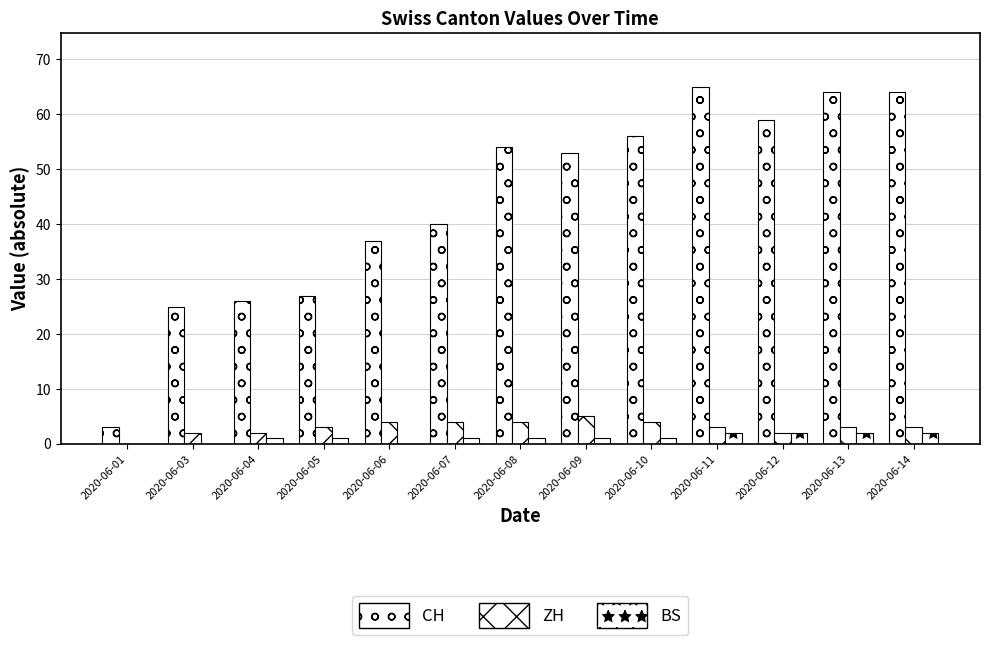

Reading right to left, transcribe all the data shown in this chart.

CH: 2020-06-14=64	2020-06-13=64	2020-06-12=59	2020-06-11=65	2020-06-10=56	2020-06-09=53	2020-06-08=54	2020-06-07=40	2020-06-06=37	2020-06-05=27	2020-06-04=26	2020-06-03=25	2020-06-01=3
ZH: 2020-06-14=3	2020-06-13=3	2020-06-12=2	2020-06-11=3	2020-06-10=4	2020-06-09=5	2020-06-08=4	2020-06-07=4	2020-06-06=4	2020-06-05=3	2020-06-04=2	2020-06-03=2	2020-06-01=0
BS: 2020-06-14=2	2020-06-13=2	2020-06-12=2	2020-06-11=2	2020-06-10=1	2020-06-09=1	2020-06-08=1	2020-06-07=1	2020-06-06=0	2020-06-05=1	2020-06-04=1	2020-06-03=0	2020-06-01=0